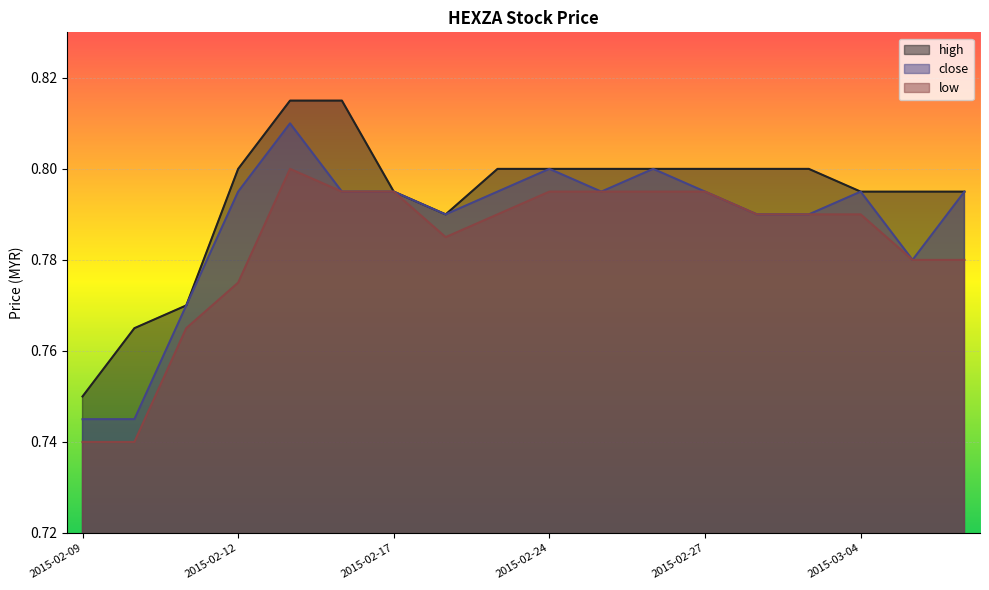

True or false: close has a value of 0.8 at 2015-02-16.

True